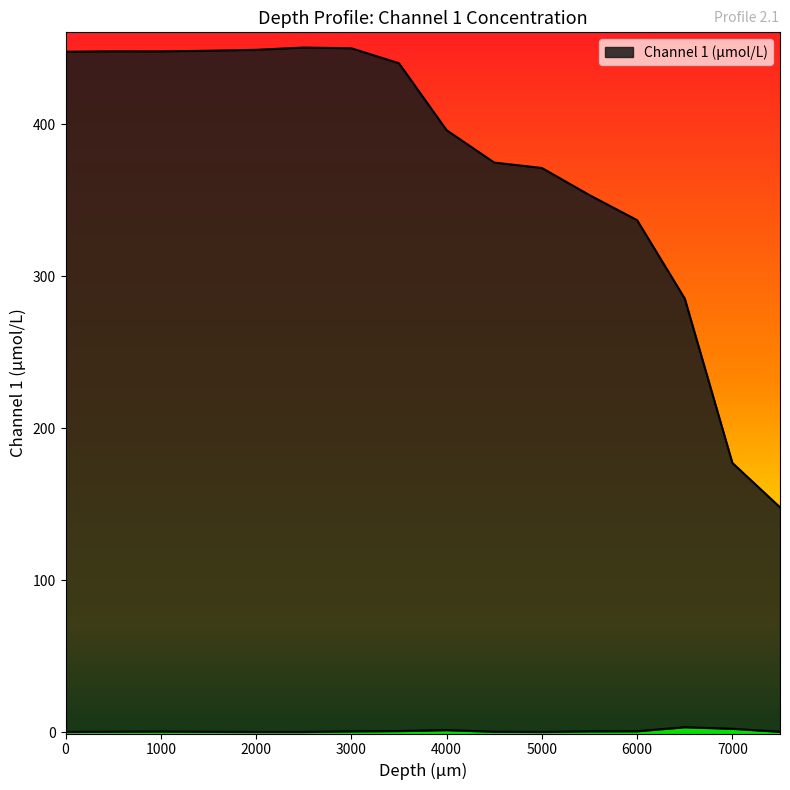

True or false: Channel 1 (μmol/L) and Std. dev (μmol/L) intersect in this chart.

False